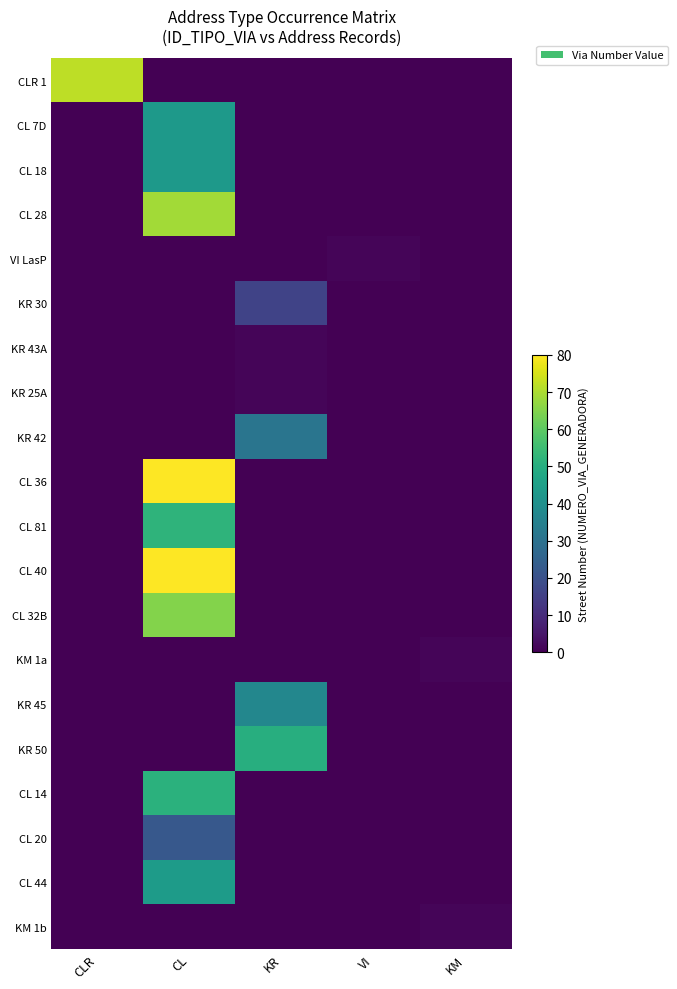

Between CL and KM, which series saw the biggest shift?

CL 36